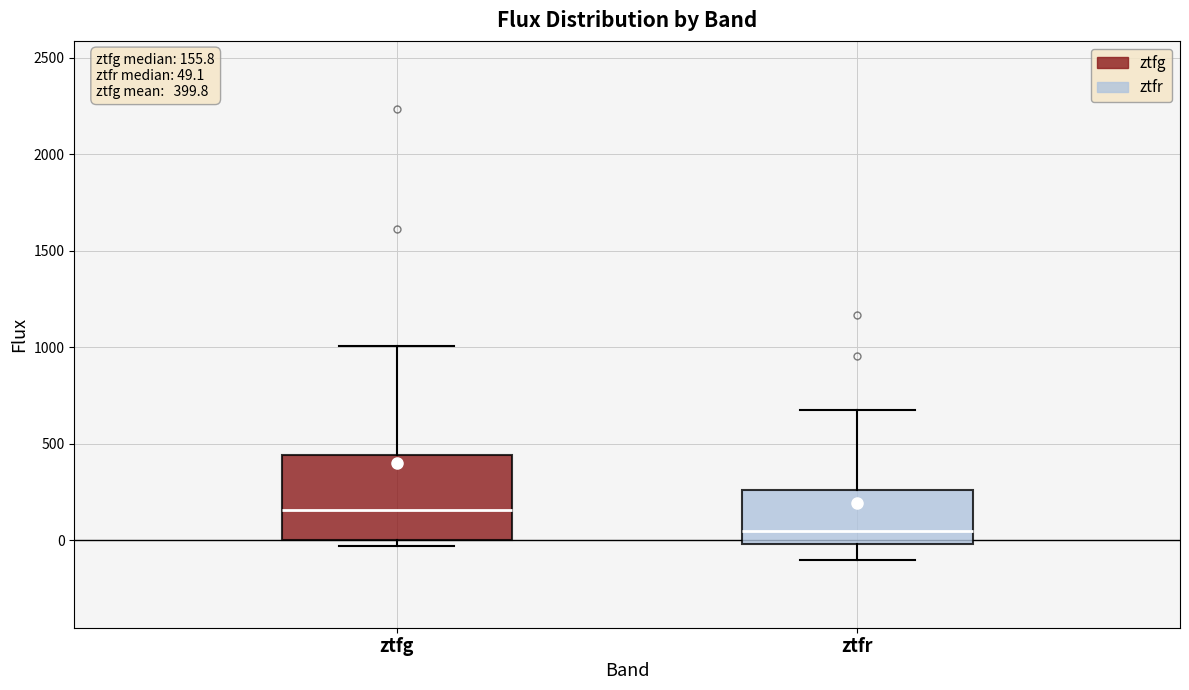

Which box is the tallest, from its lower edge to its upper edge?

ztfg